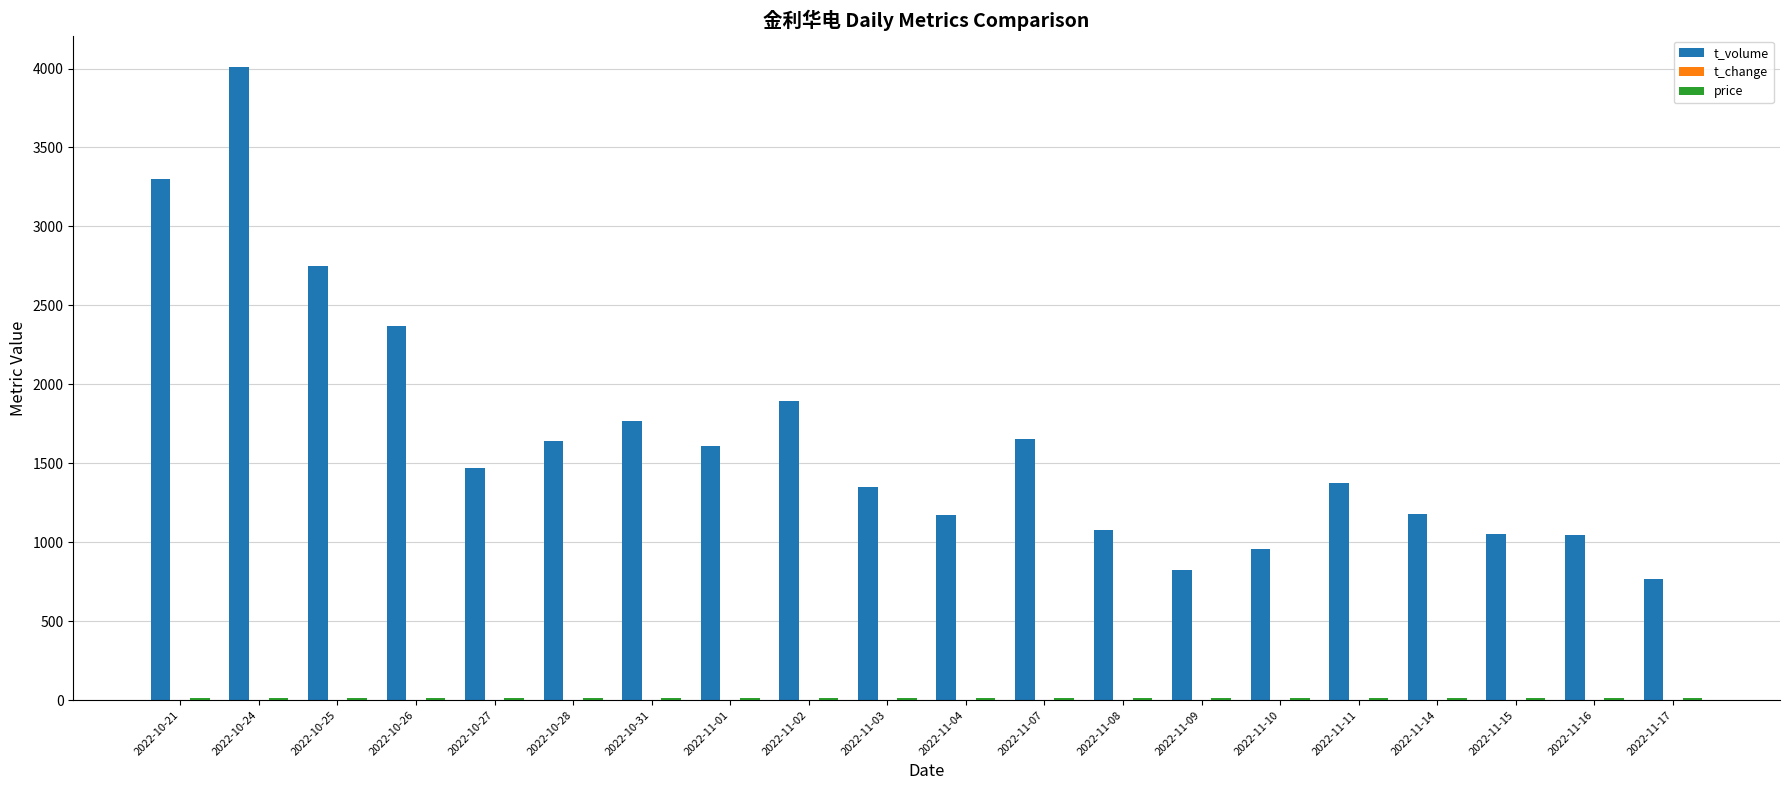

The value of t_volume at 2022-11-03 is 1349.0. True or false?

True